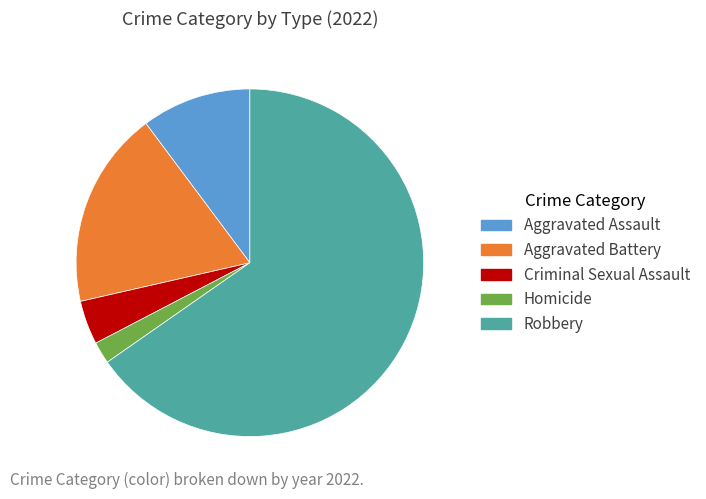

Do Homicide and Aggravated Battery together represent more than half of the pie?

No